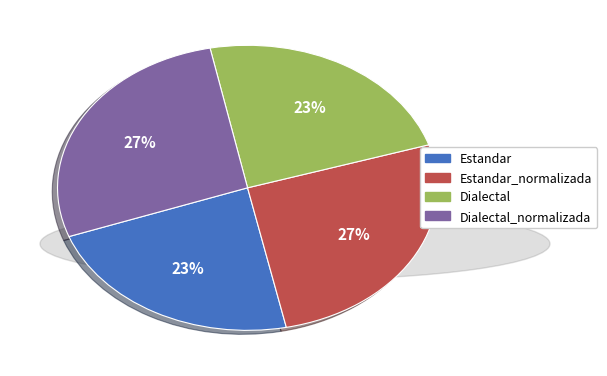

Is there any slice that represents more than half of the pie?

No